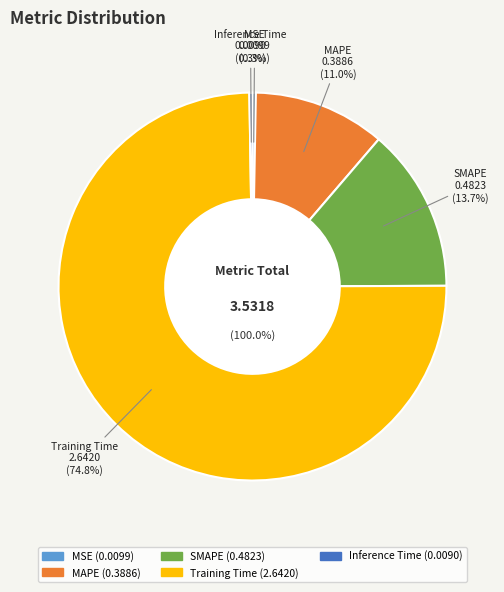

What is the smallest slice in the pie chart?

Inference Time